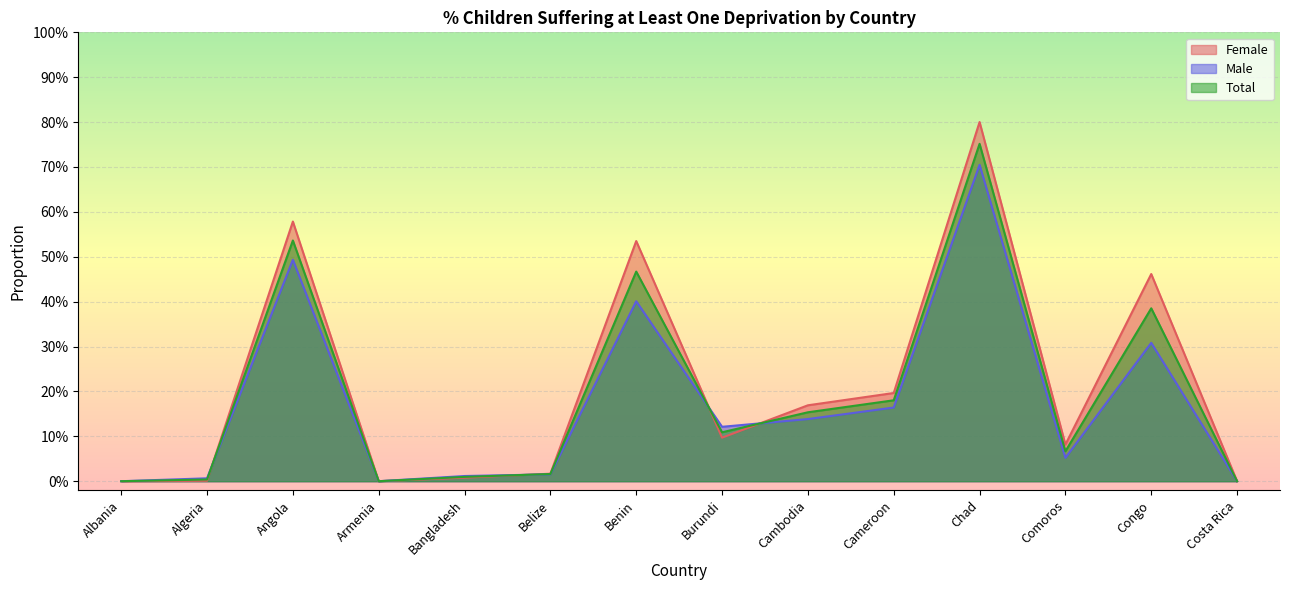

How many interior local valleys does the Female series have?

3